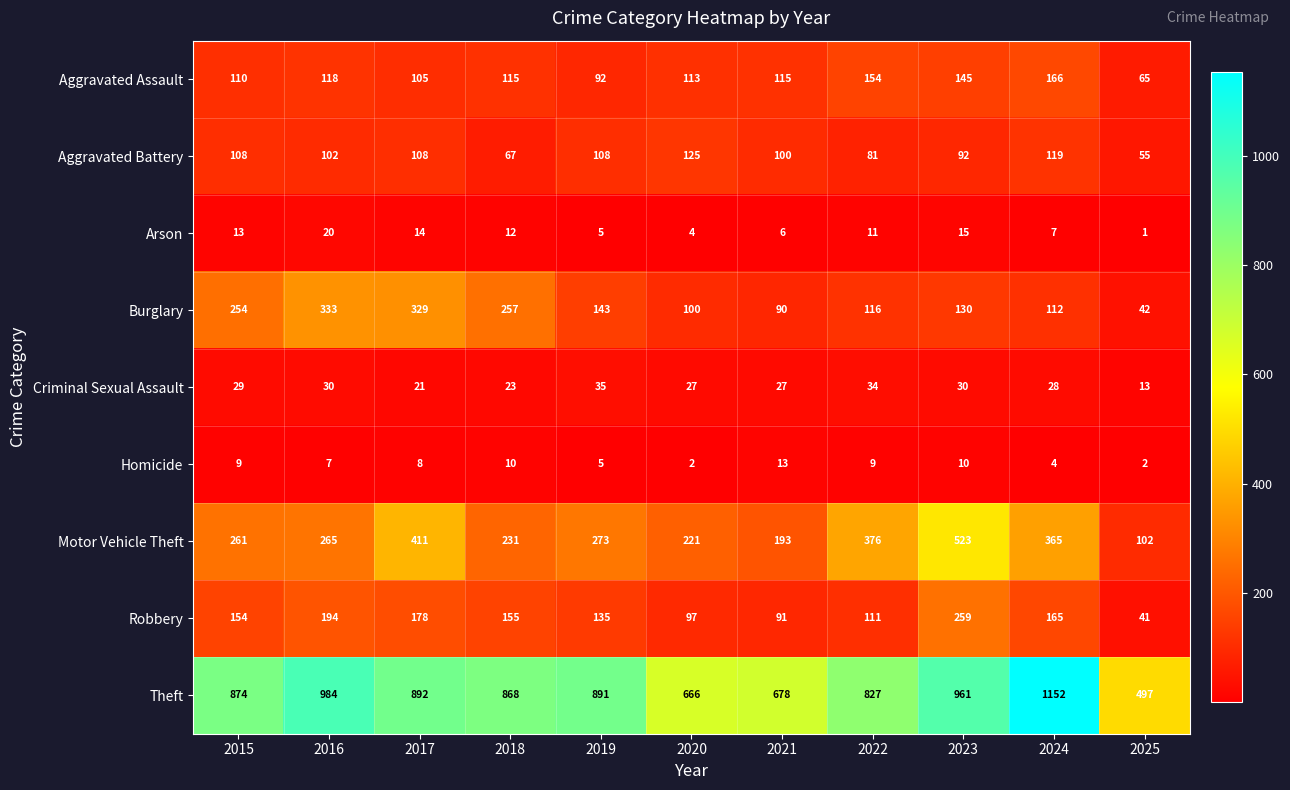

At 2018, list the series in order from smallest to largest.

Homicide, Arson, Criminal Sexual Assault, Aggravated Battery, Aggravated Assault, Robbery, Motor Vehicle Theft, Burglary, Theft